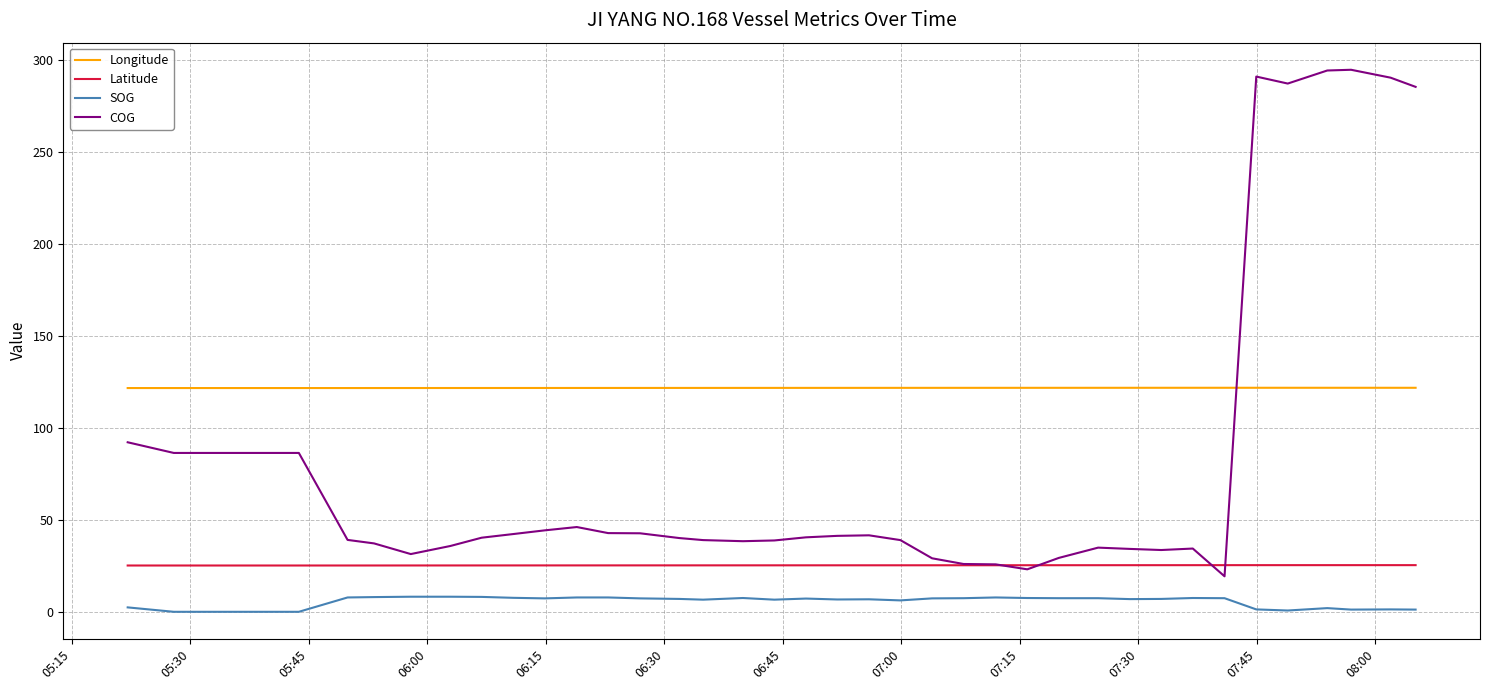

True or false: Longitude and COG cross at least once.

True